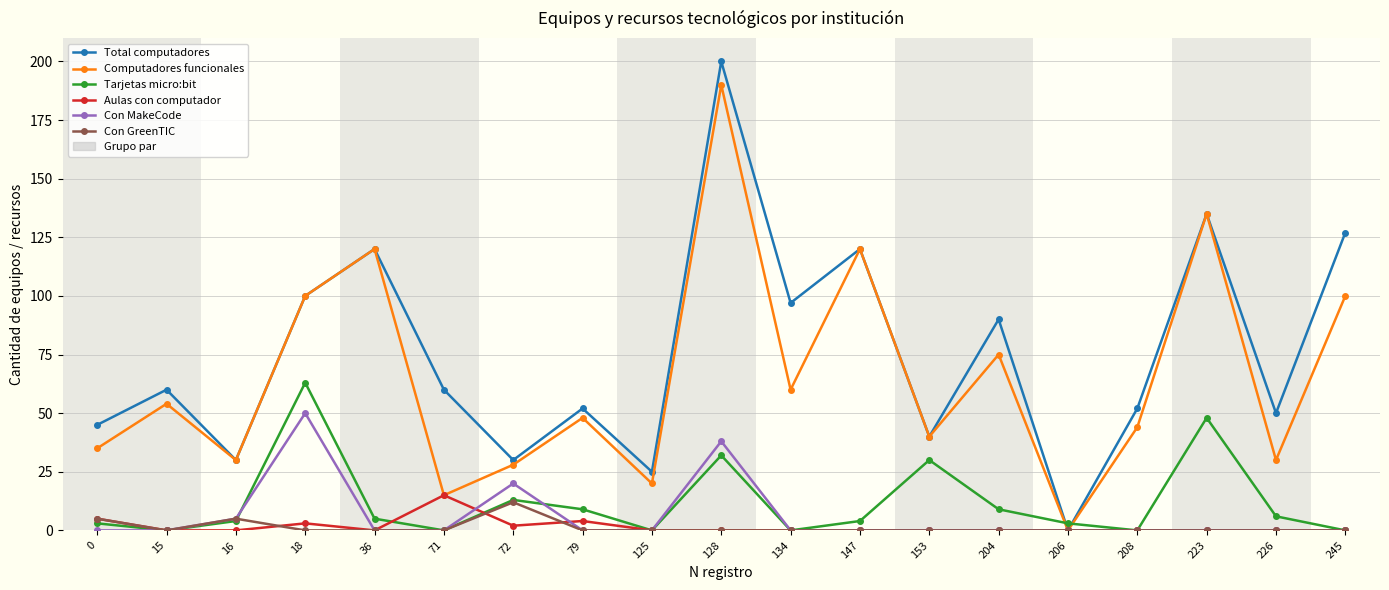

Which series has the largest range (max minus min)?

Total computadores